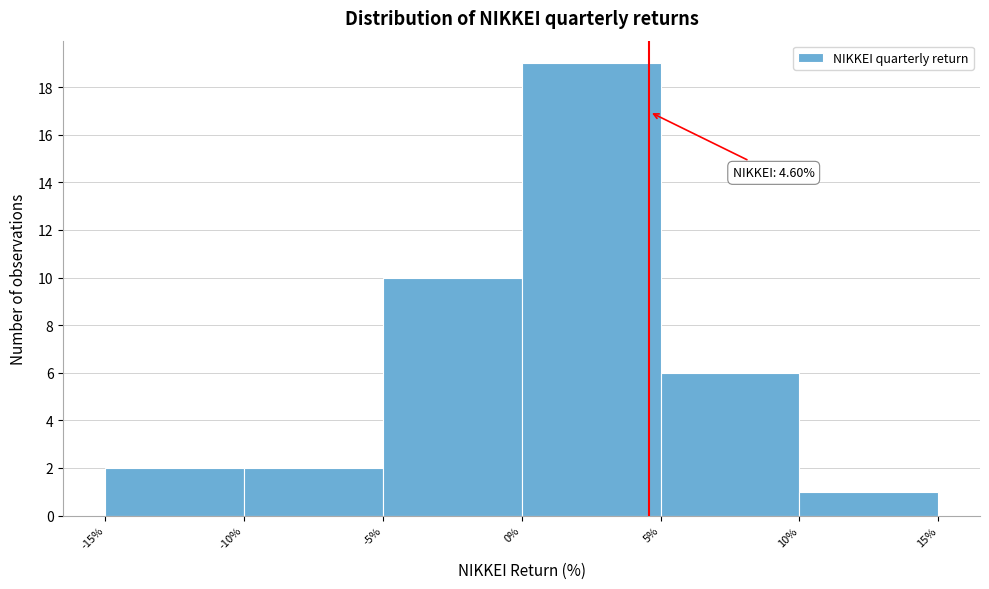

Which range on the x-axis has the tallest bar?

0% to 5%